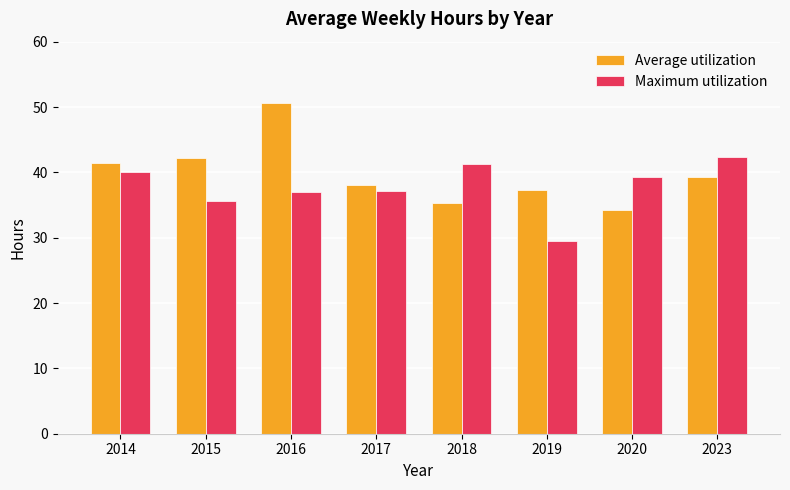

At which label does Maximum utilization first exceed 39?

2014